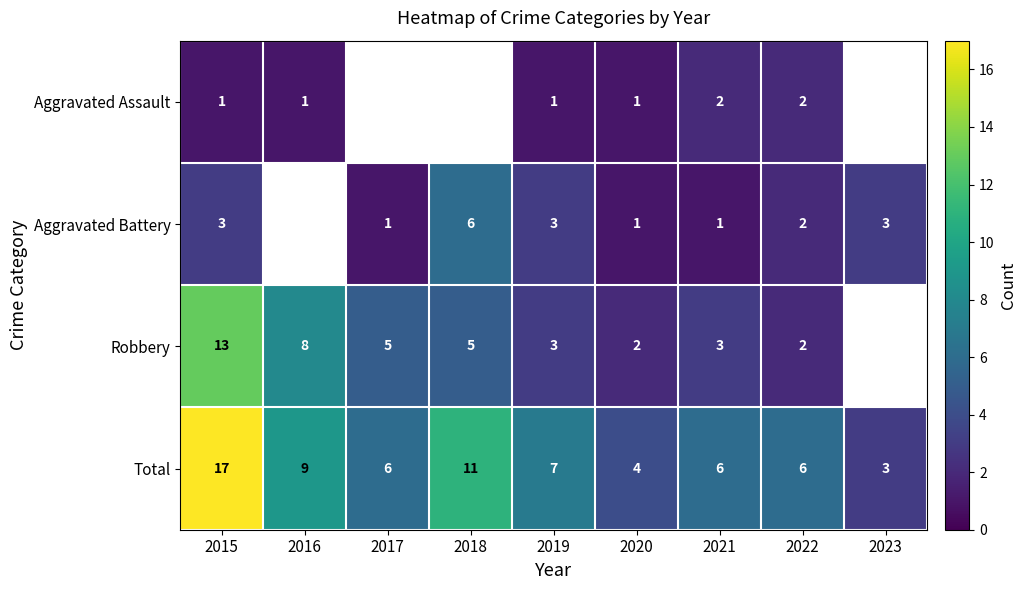

True or false: Aggravated Battery has a value of 3 at 2018.

False